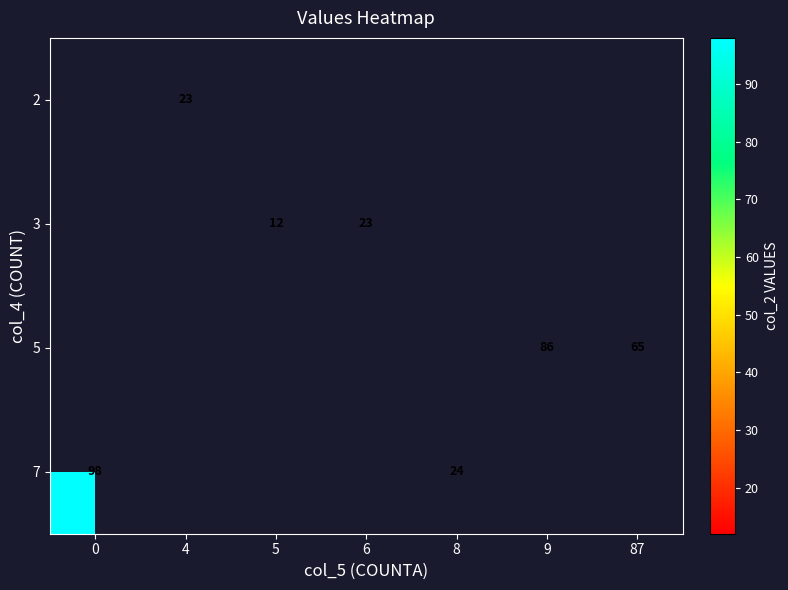

Which has a higher value, 87 or 9?

9